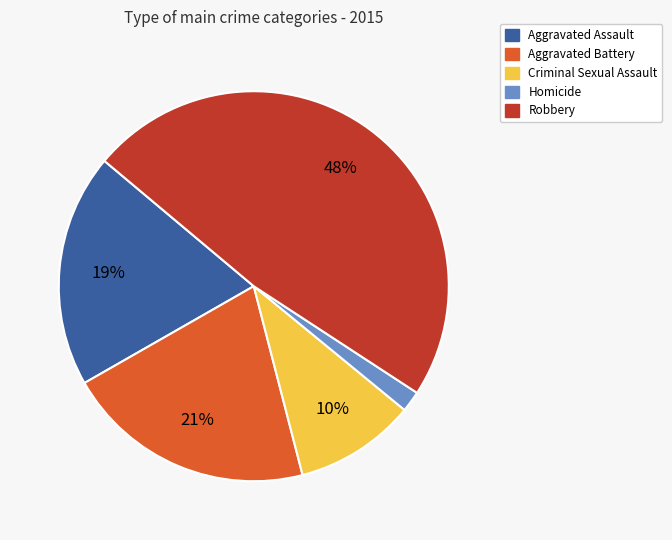

Which has a higher value, Robbery or Aggravated Assault?

Robbery